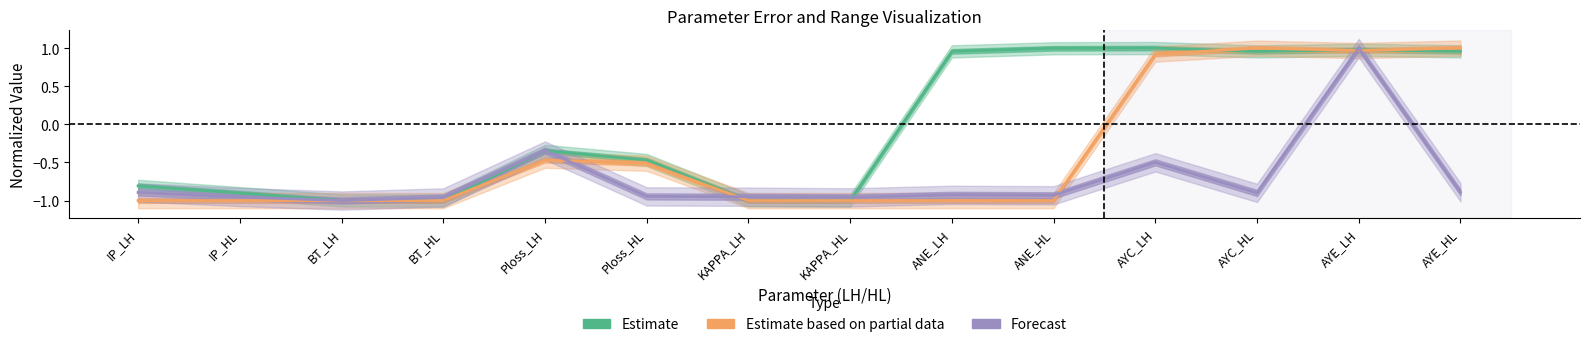

True or false: Estimate and Estimate based on partial data cross at least once.

True